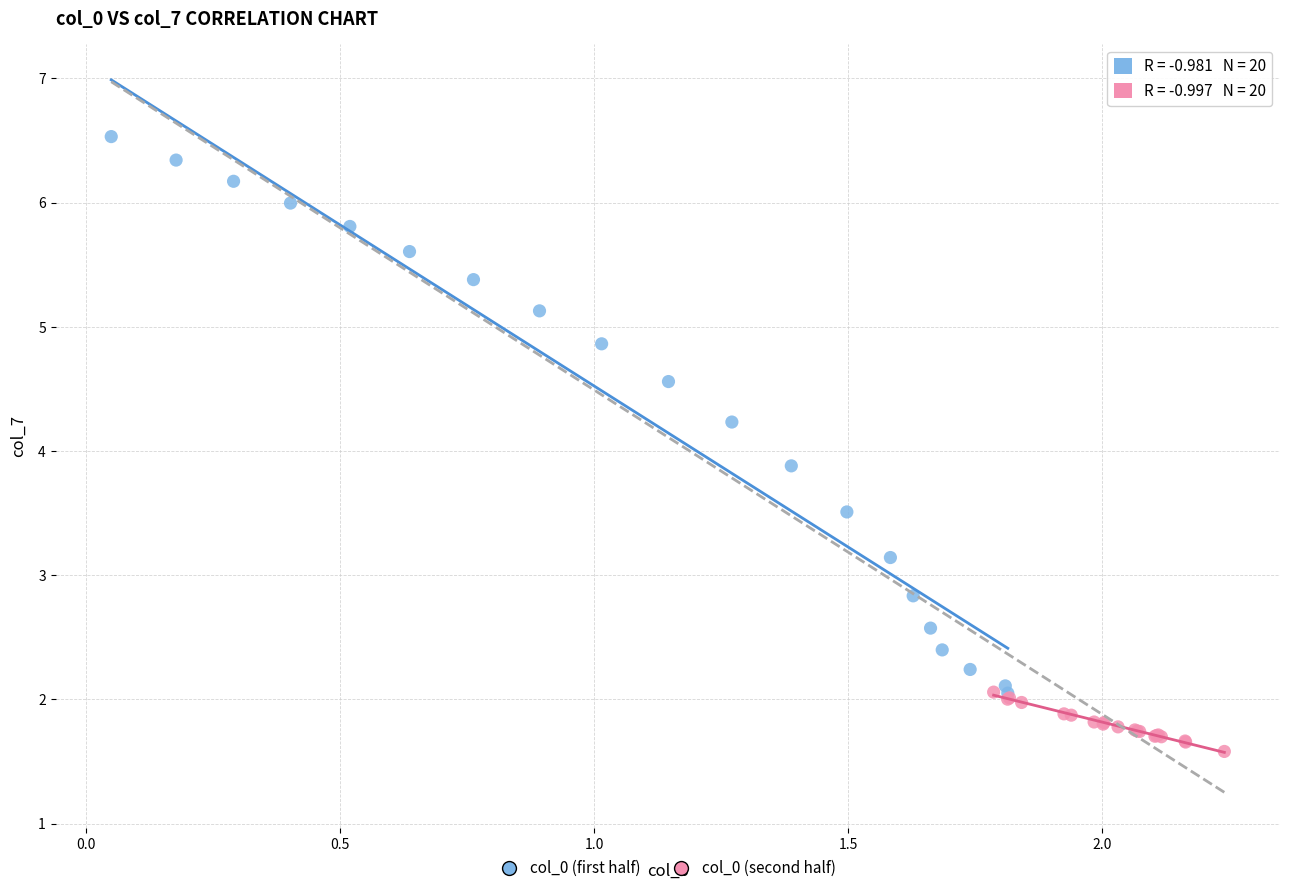

Which series contains the highest Y value?

col_0 (first half)